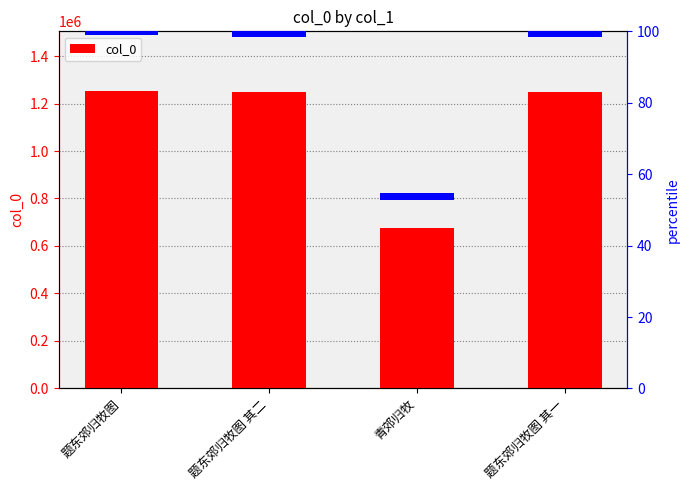

List the labels in order of value, smallest first.

青郊归牧, 题东郊归牧图 其一, 题东郊归牧图 其二, 题东郊归牧图